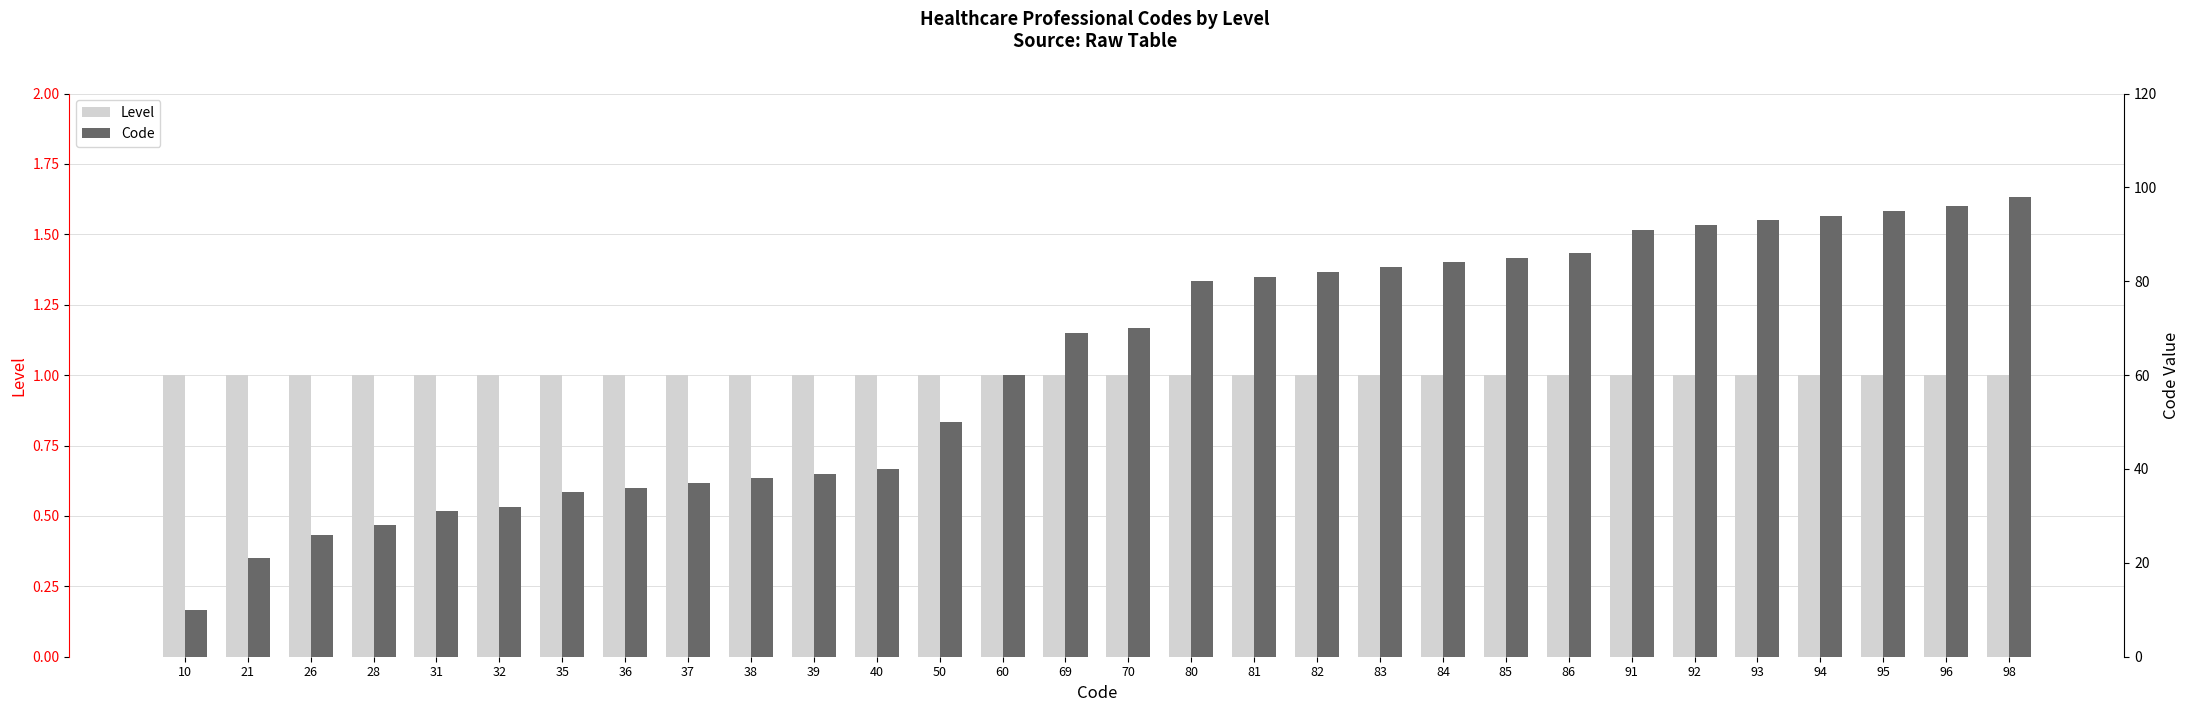

At which label does Code reach its minimum?

10